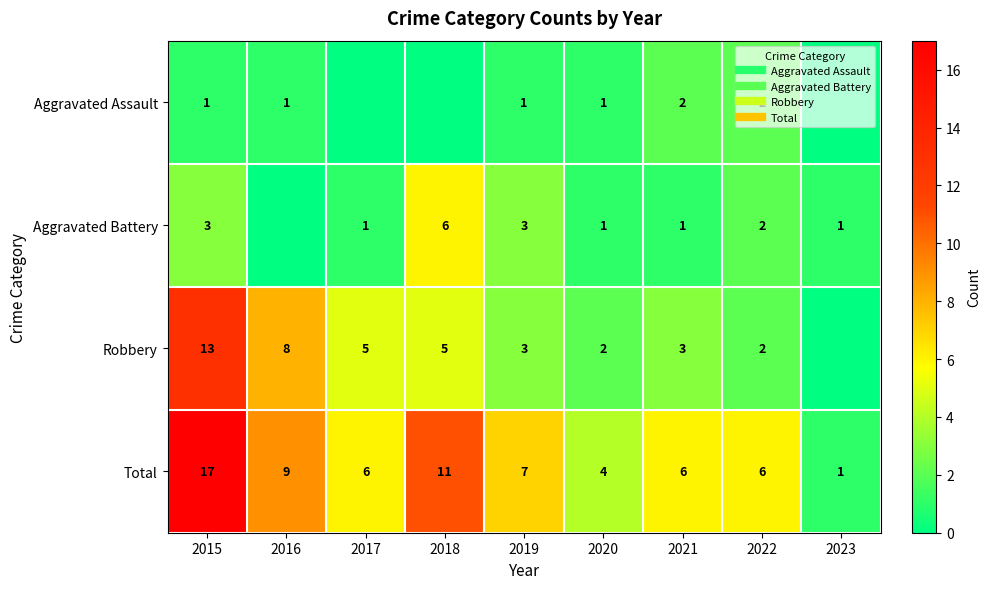

How many values in the Total series exceed 6?

4